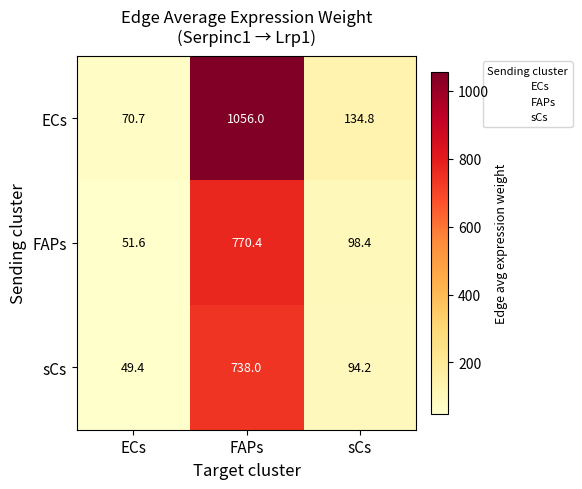

Which series has the widest spread of values?

ECs